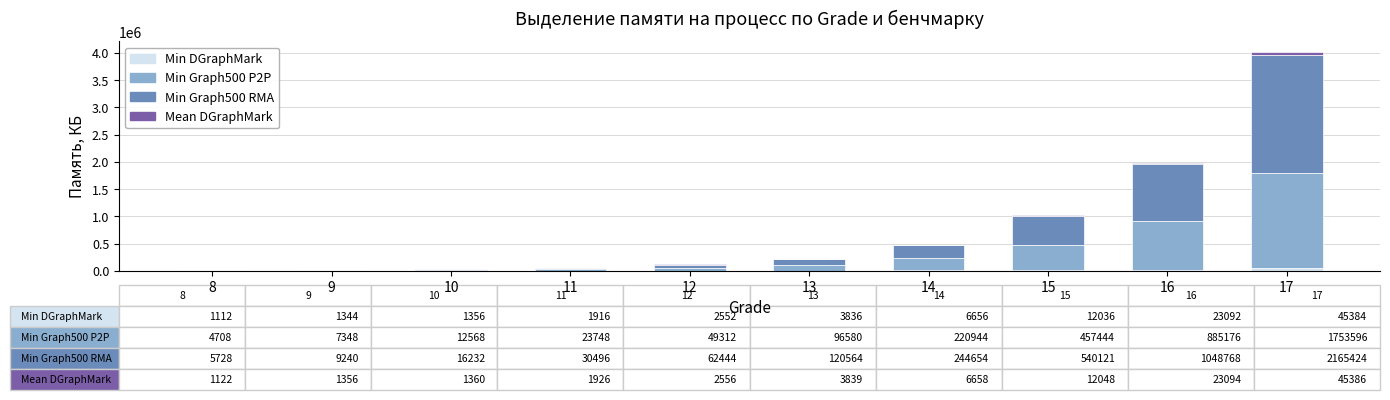

At which category is the sum across all series the highest?

17